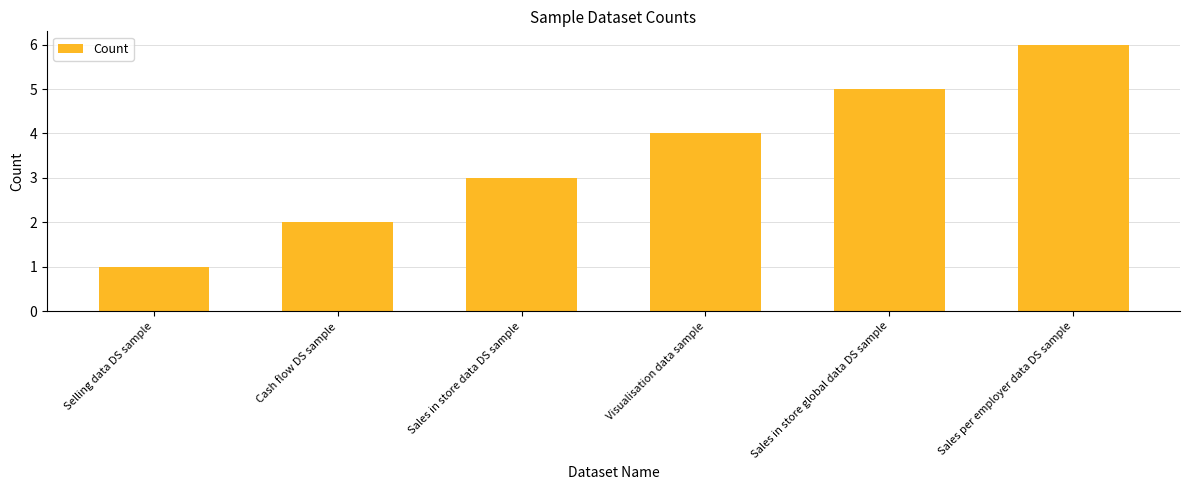

What is the average value?

4